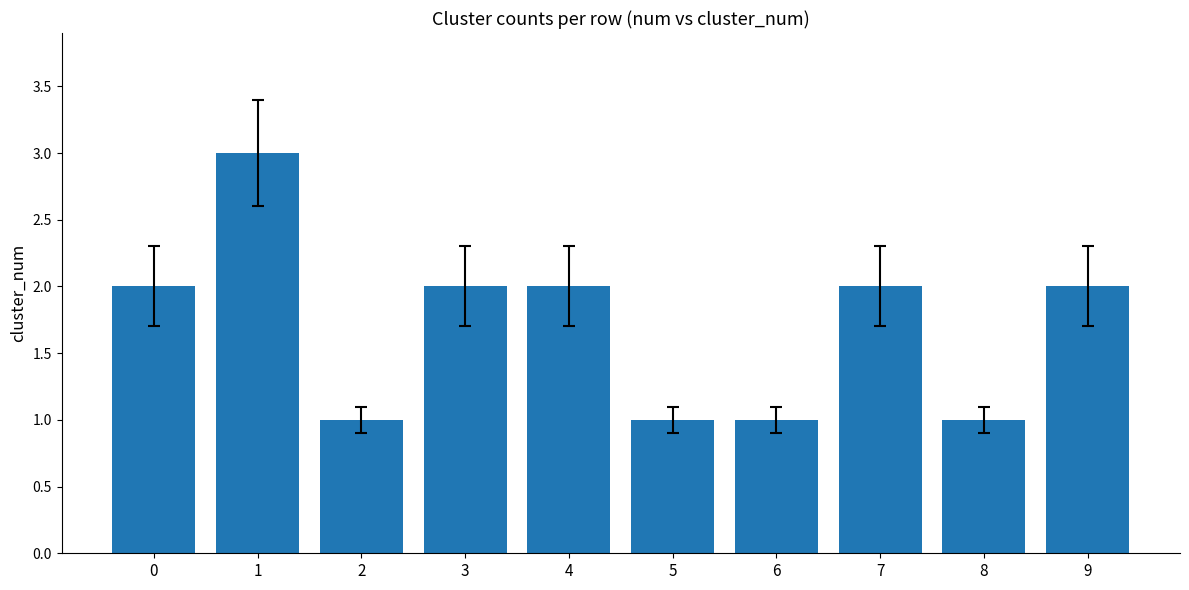

Between 2 and 3, which is larger?

3